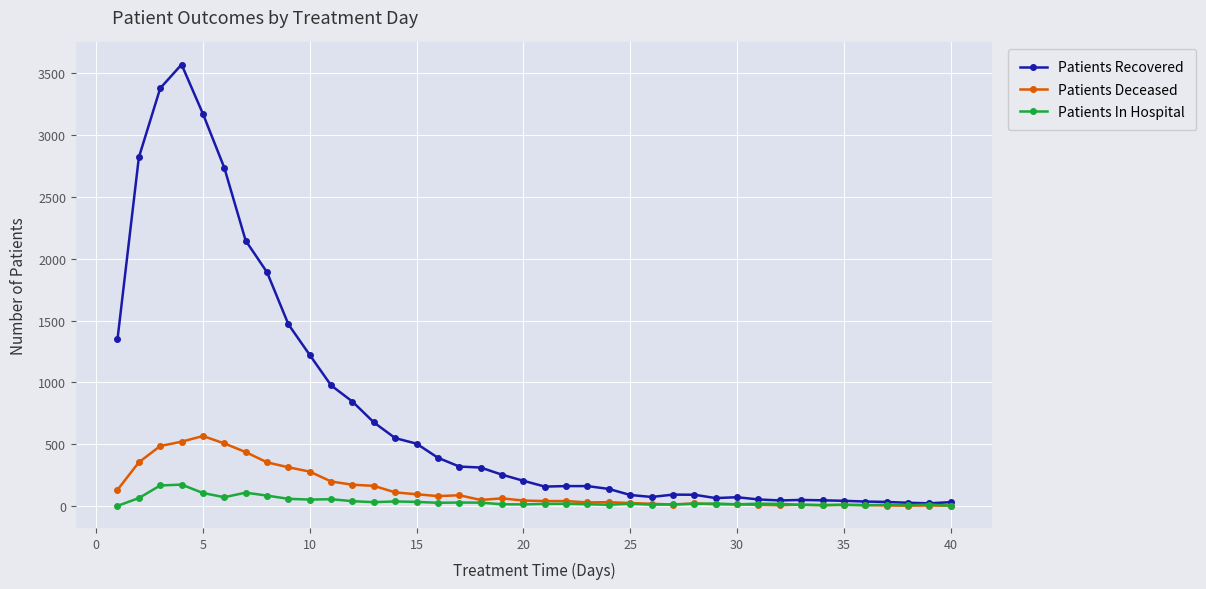

Which series has the largest total across all categories?

Patients Recovered